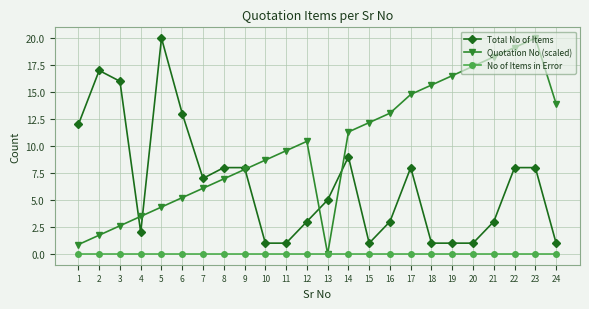

At which label does Total No of Items reach its peak?

5